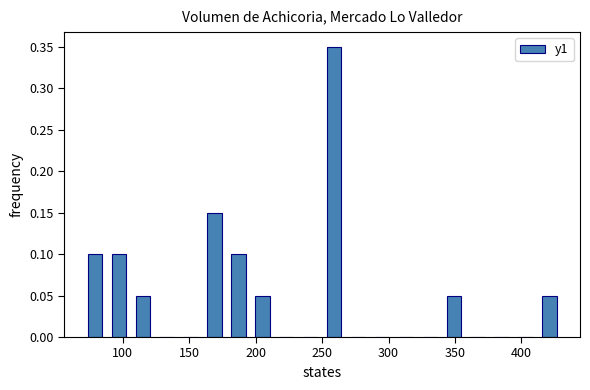

Read against the x-axis, roughly where is the centre of the tallest bar?

260